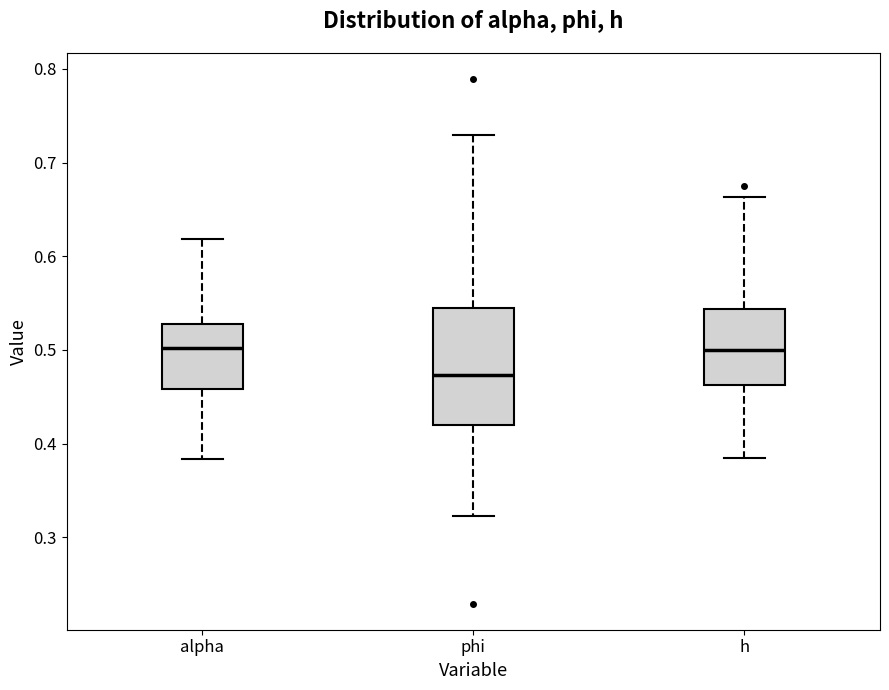

Reading left to right, transcribe this box plot: for each box, give where its median line is, the range the box spans, and where its two whiskers end, as read against the y-axis. The values are not printed on the chart, so give them approximately, as read against the axis.

alpha: median 0.50, box 0.46 to 0.53, whiskers 0.38 to 0.62
phi: median 0.47, box 0.42 to 0.54, whiskers 0.32 to 0.73
h: median 0.50, box 0.46 to 0.54, whiskers 0.38 to 0.66